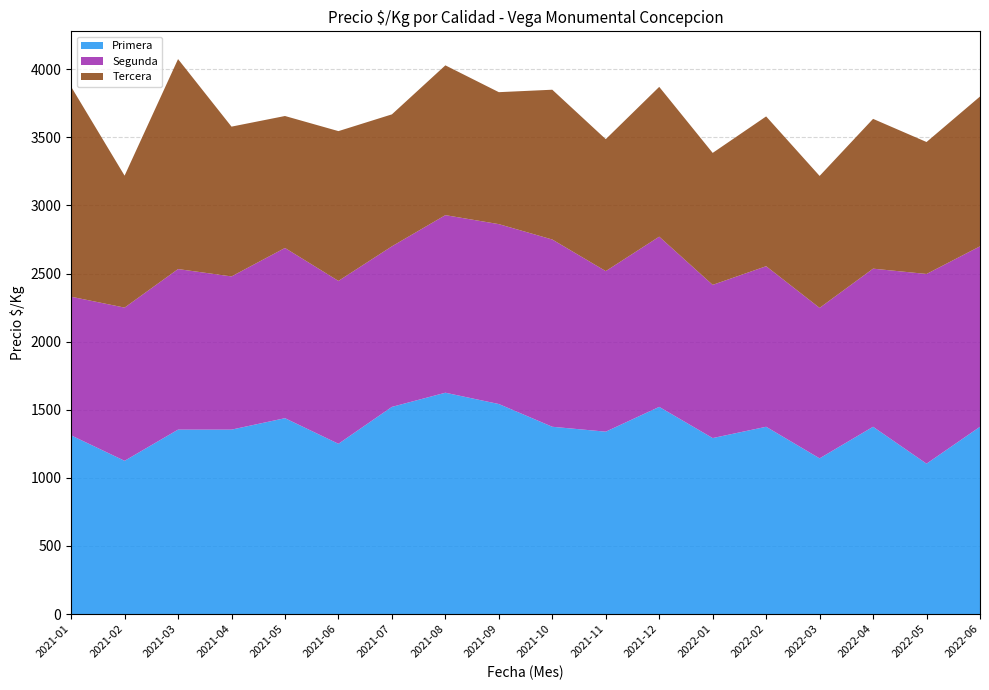

Reading left to right, extract all data points from this chart.

Primera: 1312	1125	1354	1354	1438	1250	1521	1625	1542	1375	1339	1521	1292	1375	1143	1375	1104	1375
Segunda: 1018	1125	1179	1125	1250	1196	1179	1304	1321	1375	1179	1250	1125	1179	1105	1161	1393	1325
Tercera: 1542	969	1542	1100	969	1100	969	1100	969	1100	969	1100	969	1100	969	1100	969	1100